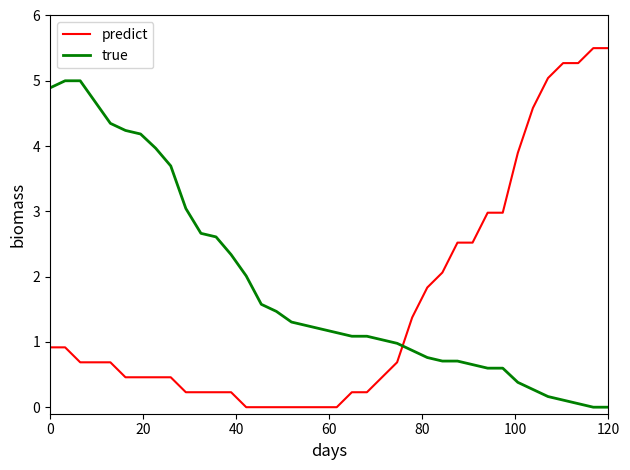

Which series has the widest spread of values?

predict